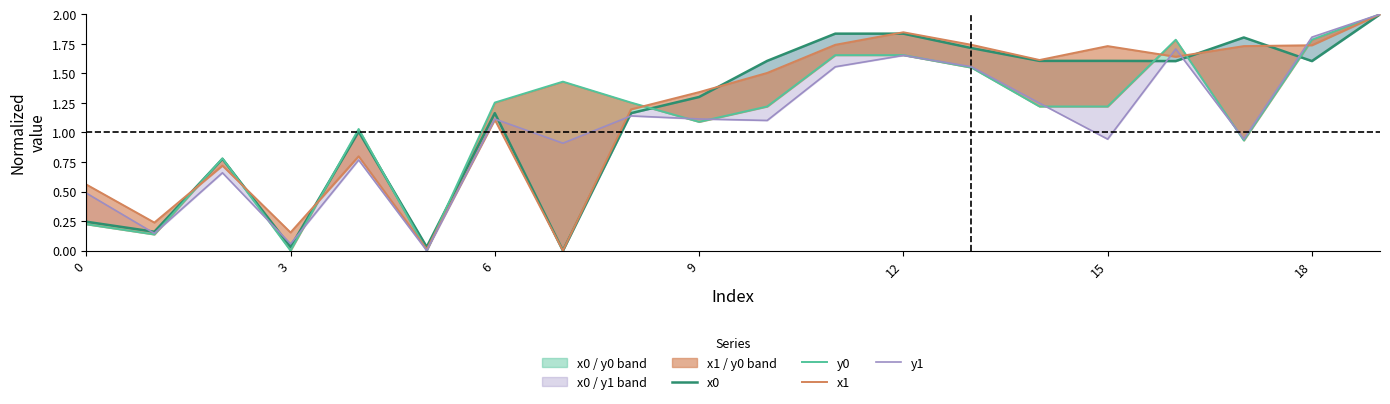

What is the difference between the highest and lowest values at 3?

0.2